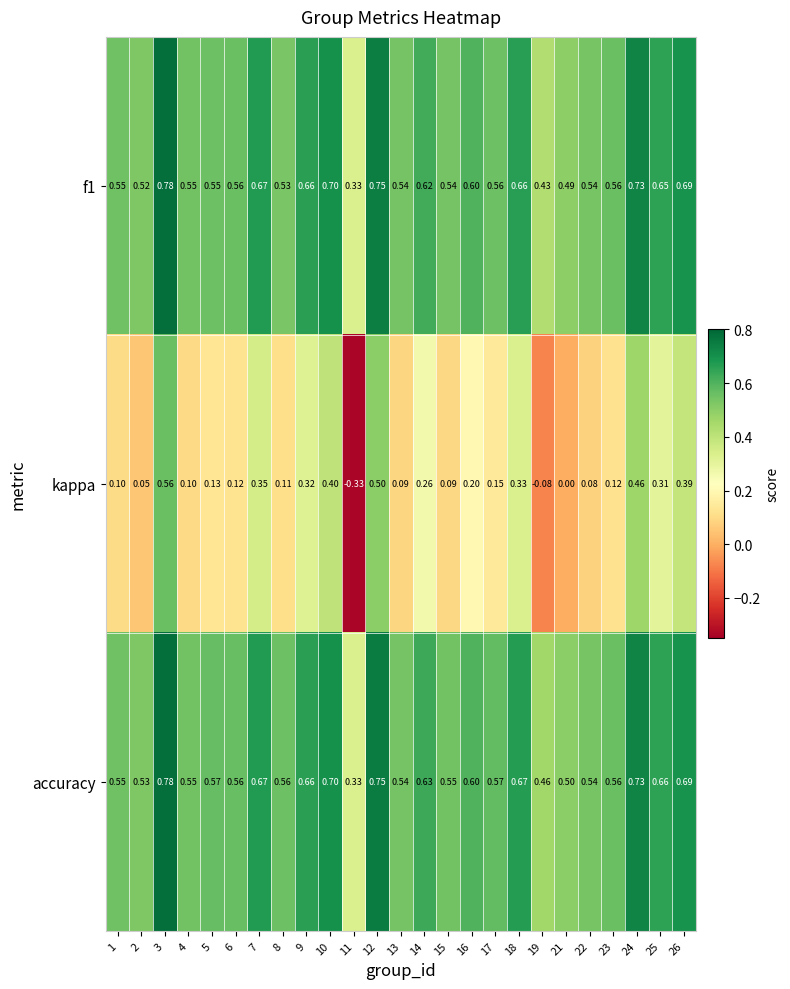

Between 13 and 24, which series saw the biggest shift?

kappa